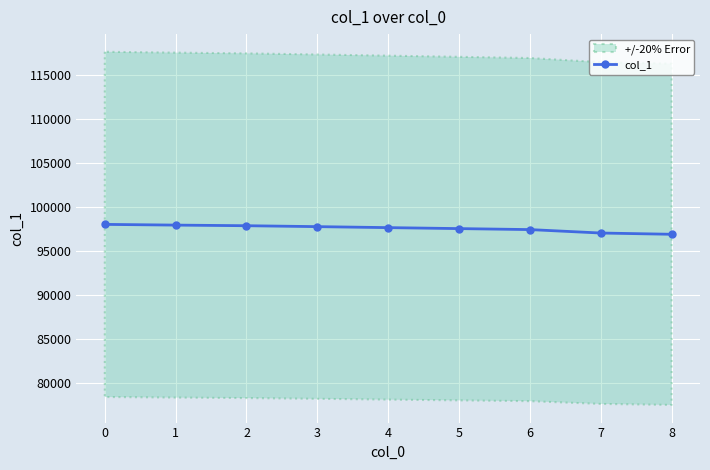

Rank the categories by value from highest to lowest.

0, 1, 2, 3, 4, 5, 6, 7, 8